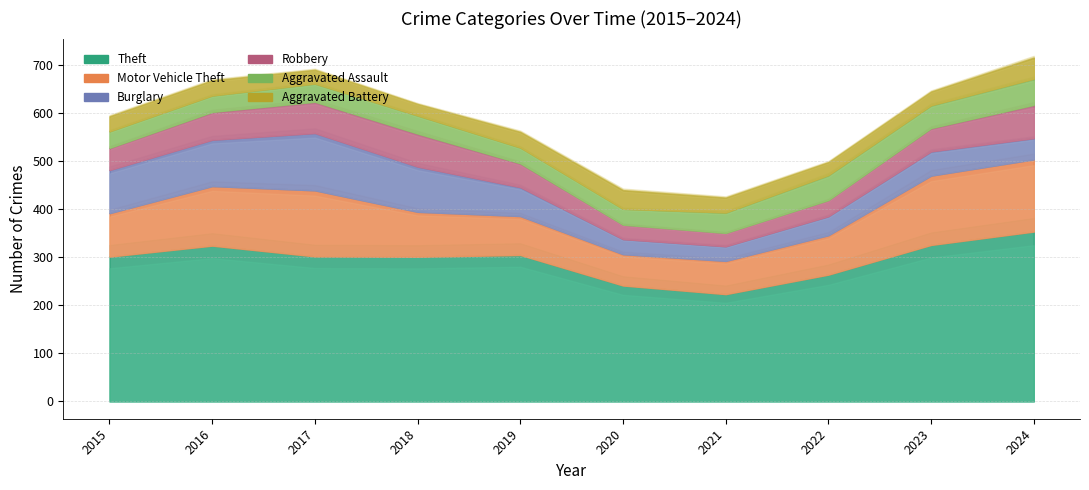

Is it true that Robbery equals 26 at 2020?

True